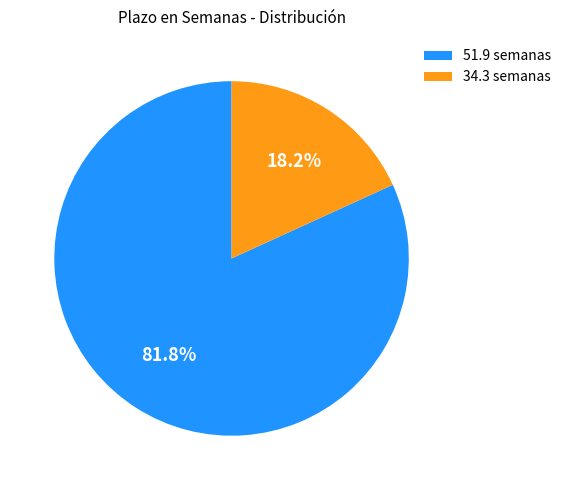

Is 51.9 semanas the majority of the pie?

Yes